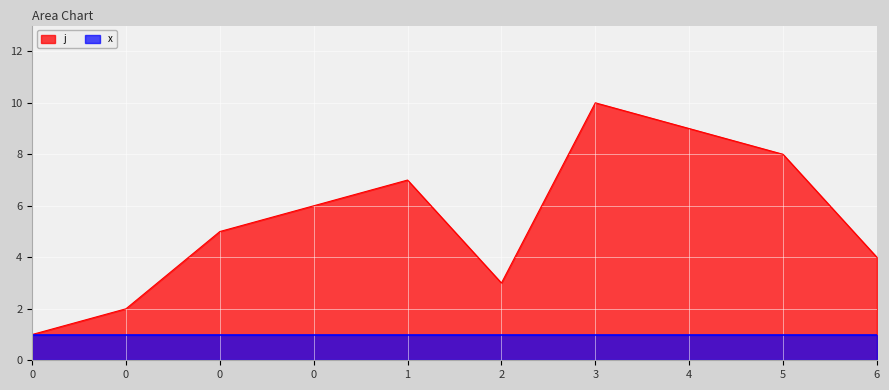

Approximately how many times larger is the value at 3 compared to 6?

2.5